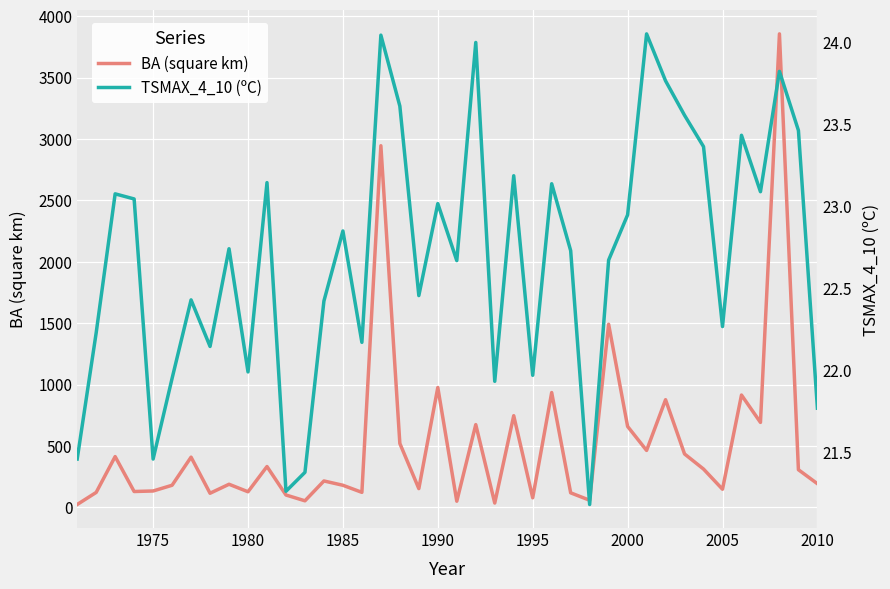

What is the minimum value for TSMAX_4_10 (ºC)?

21.2